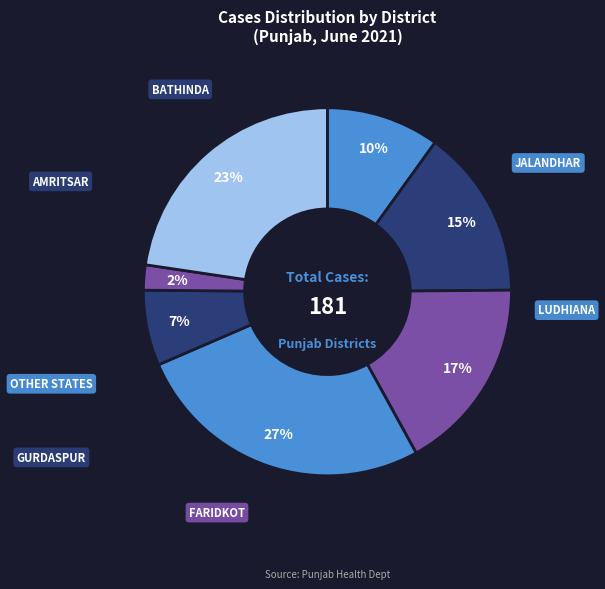

How many segments does this pie chart have?

7